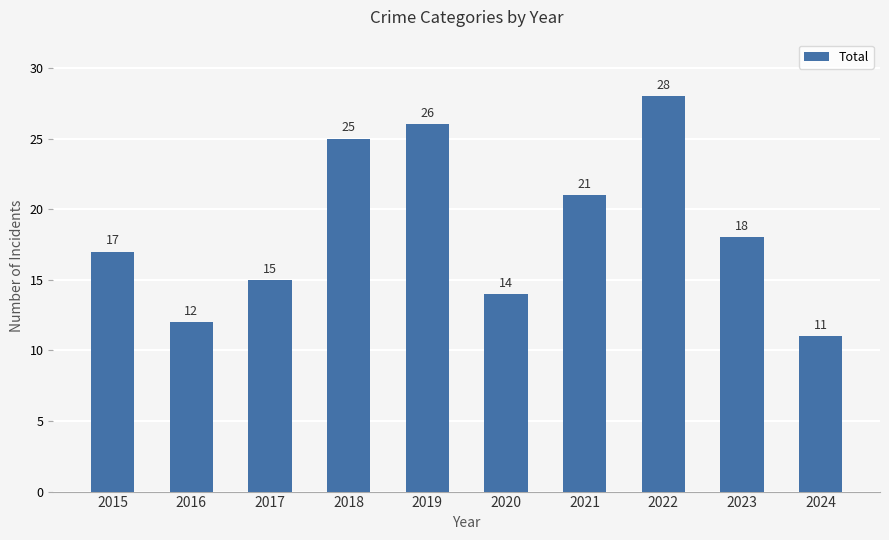

Between 2015 and 2021, which is larger?

2021